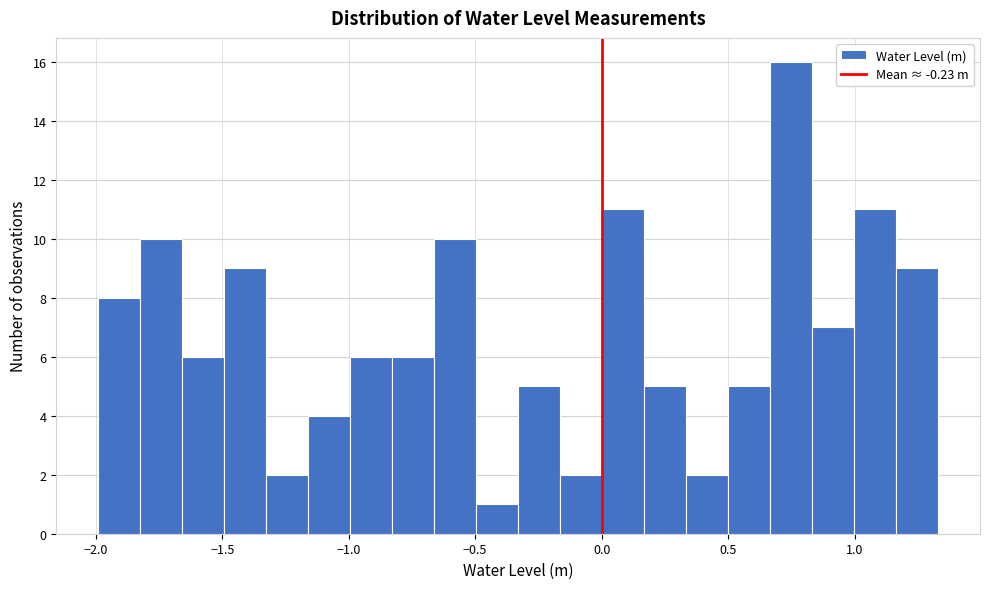

Around what value on the x-axis is the tallest bar? Give the approximate position of its centre, as read against the axis.

0.75